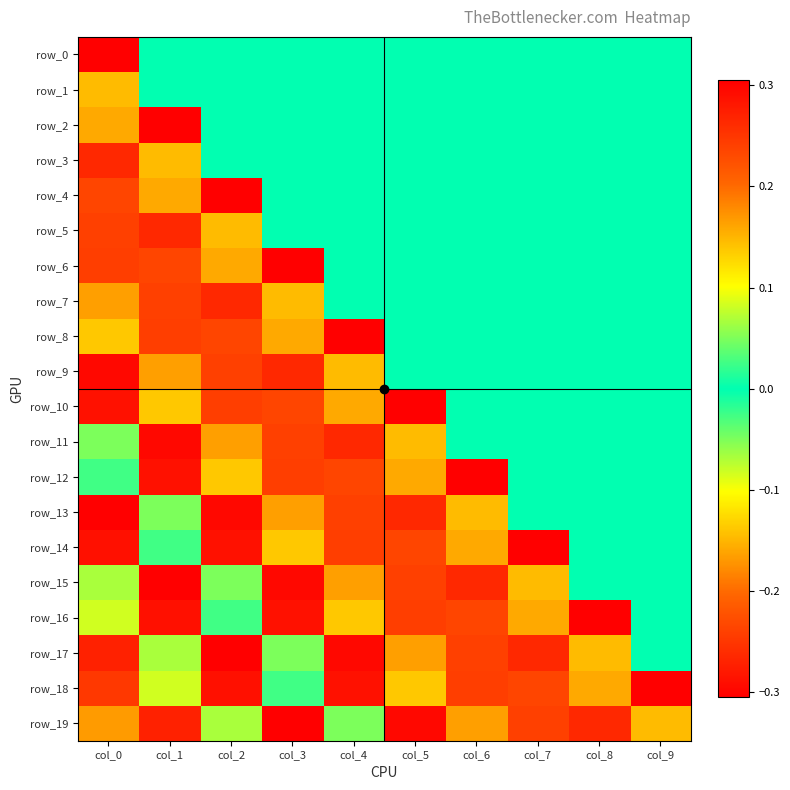

Which series has the widest spread of values?

row_13